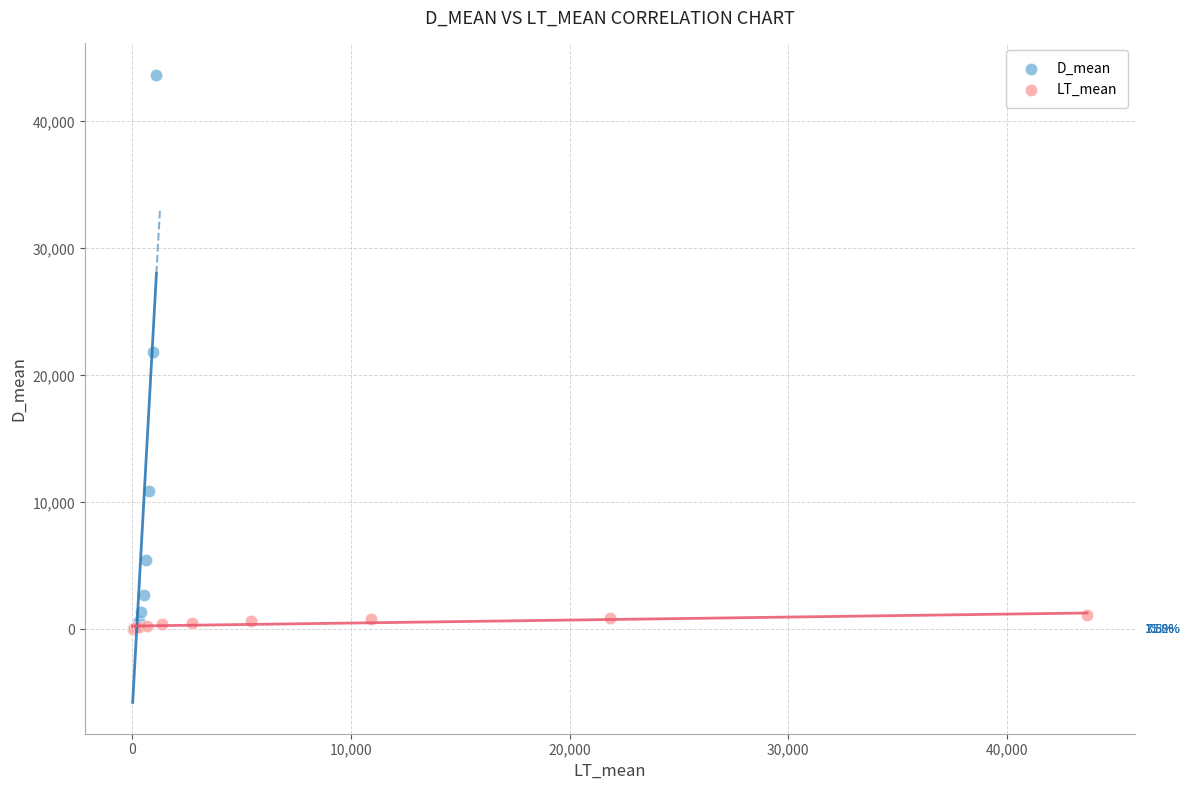

Which series contains the highest Y value?

D_mean